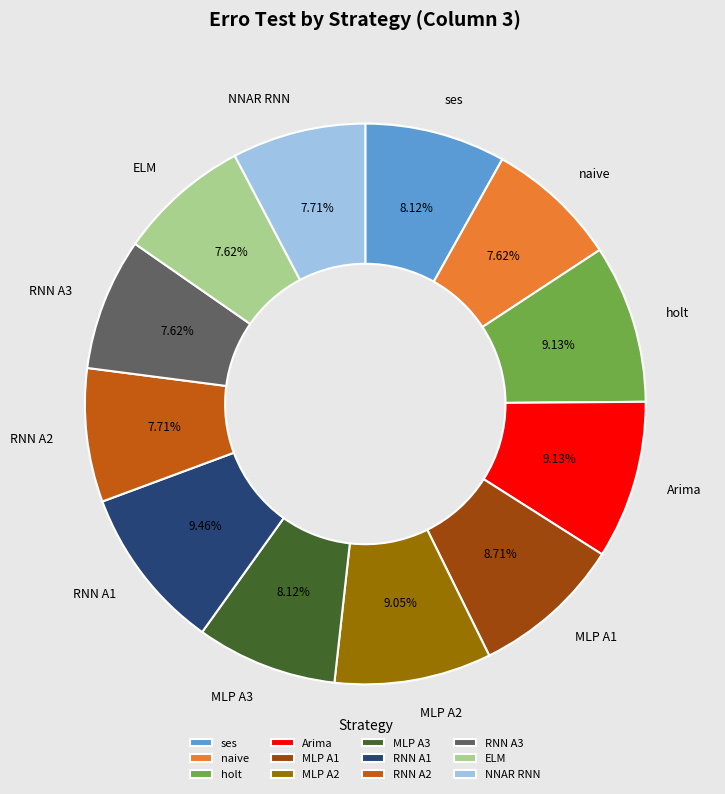

Do MLP A1 and RNN A1 together represent more than half of the pie?

No